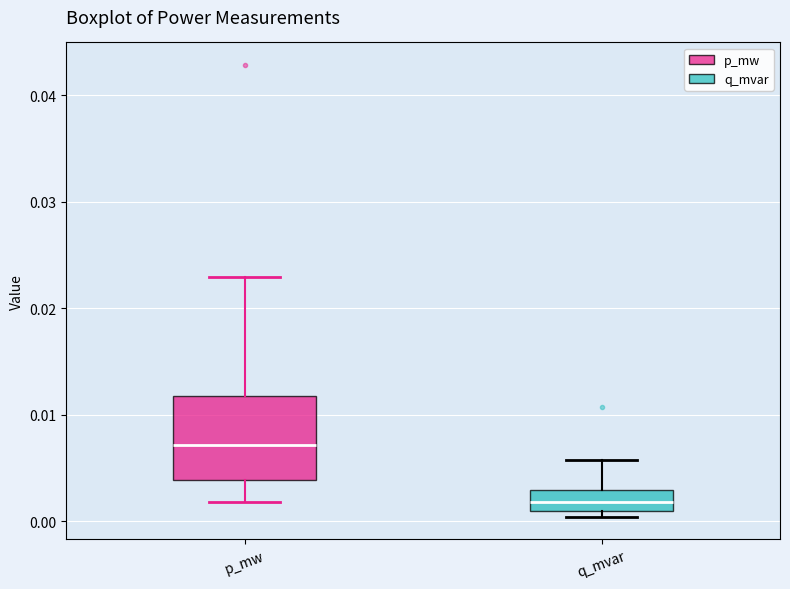

Which box's median line is the lowest?

q_mvar